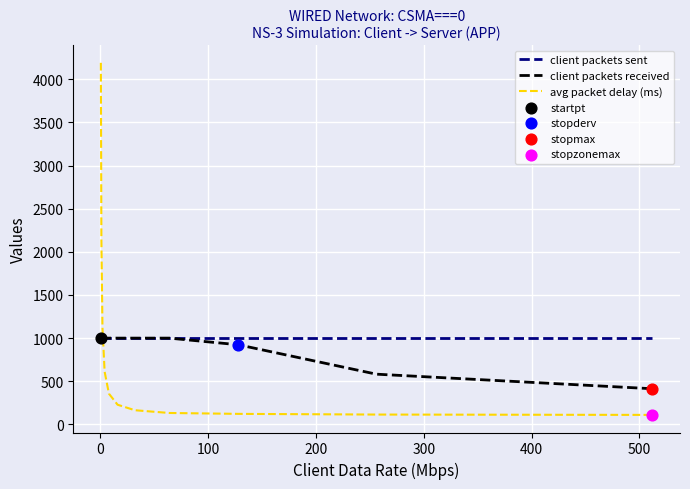

What is the maximum value shown in the chart?

4192.0